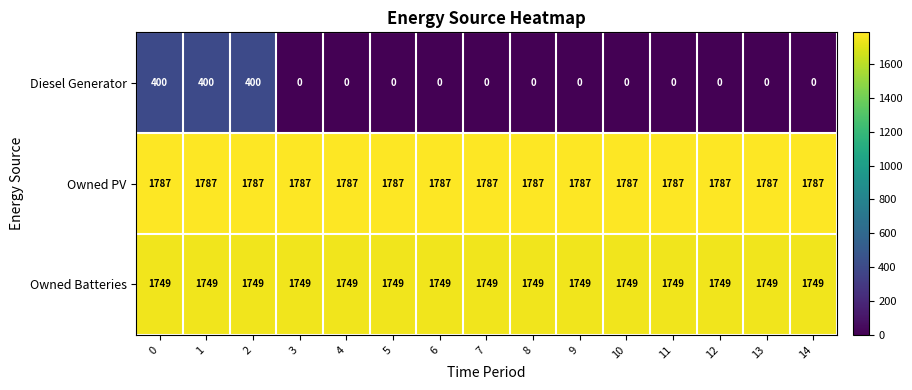

Is it true that Diesel Generator equals -153 at 11?

False